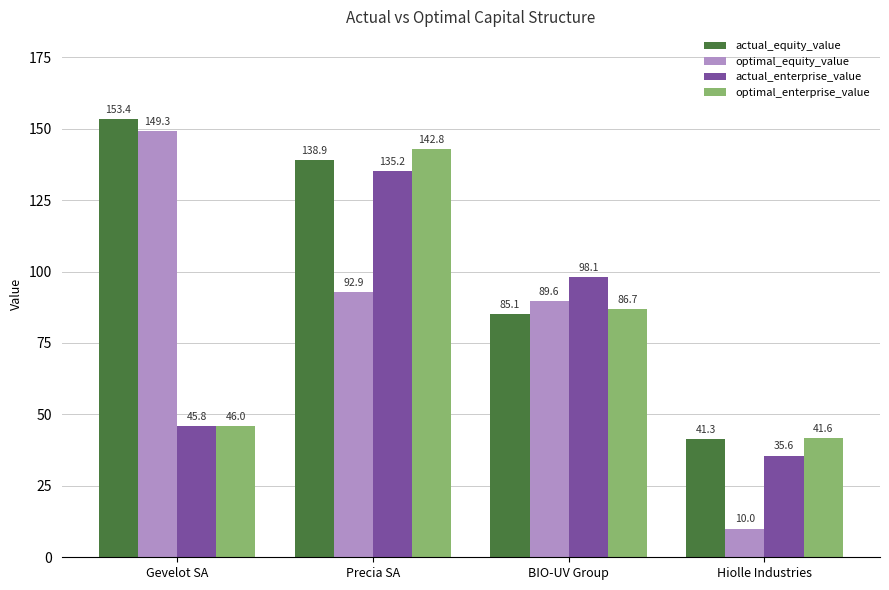

At which category is the sum across all series the highest?

Precia SA